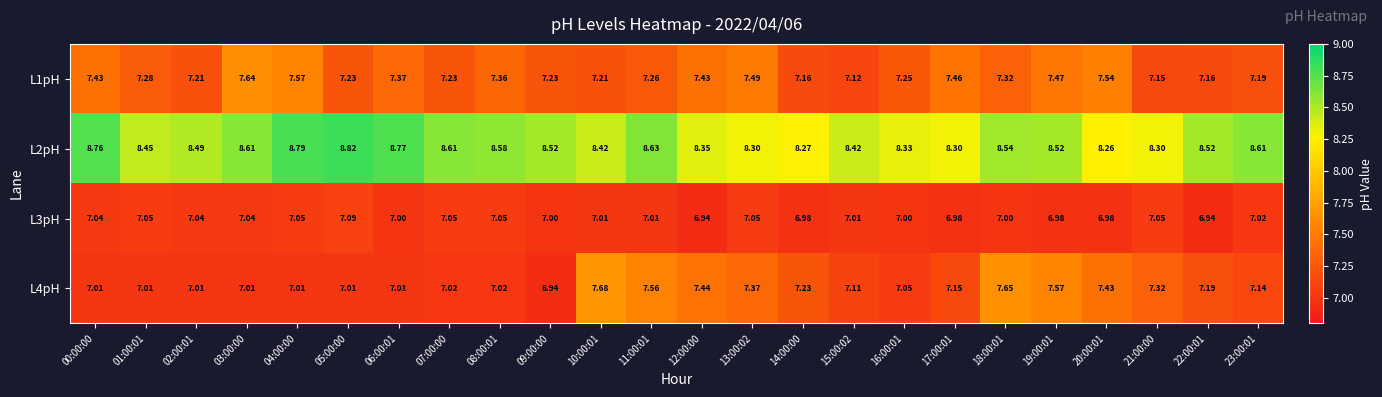

Count the number of data series in this chart.

4